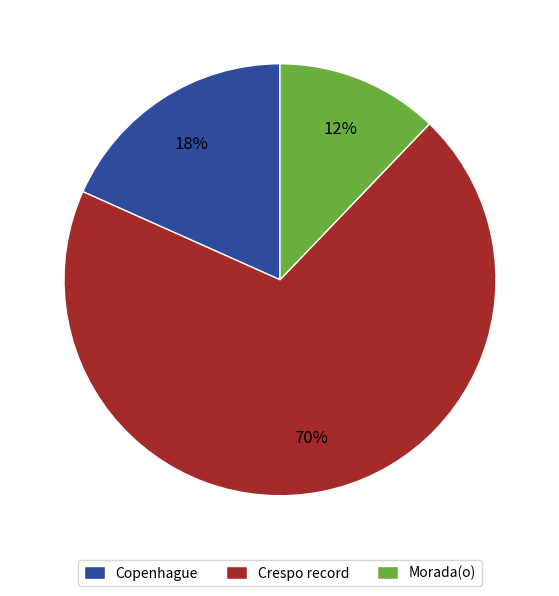

Do Copenhague and Morada(o) together represent more than half of the pie?

No